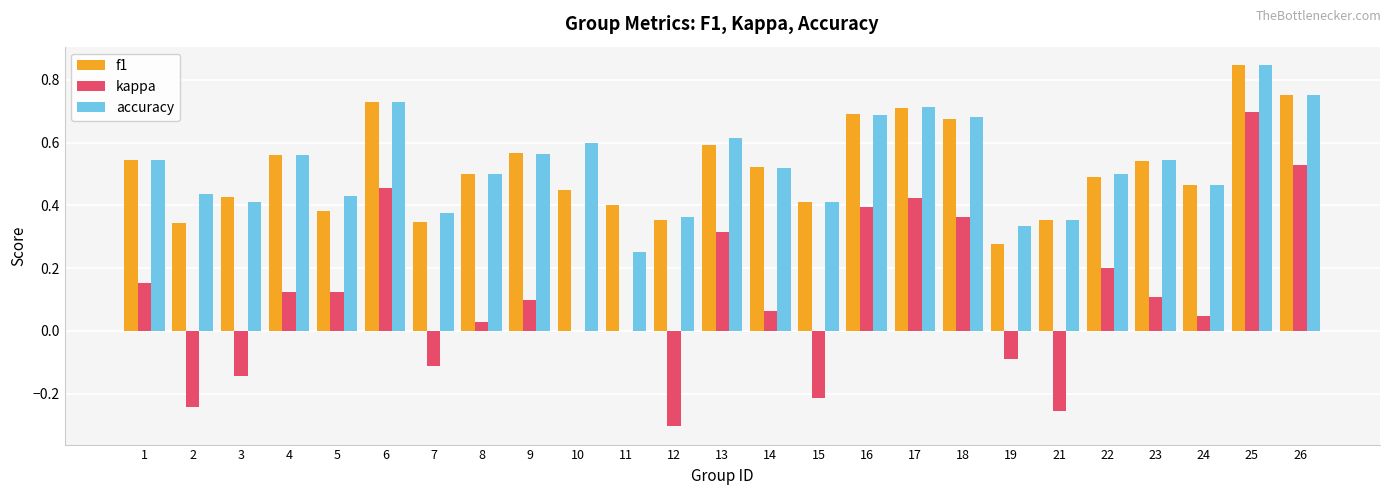

At which label does kappa reach its peak?

25